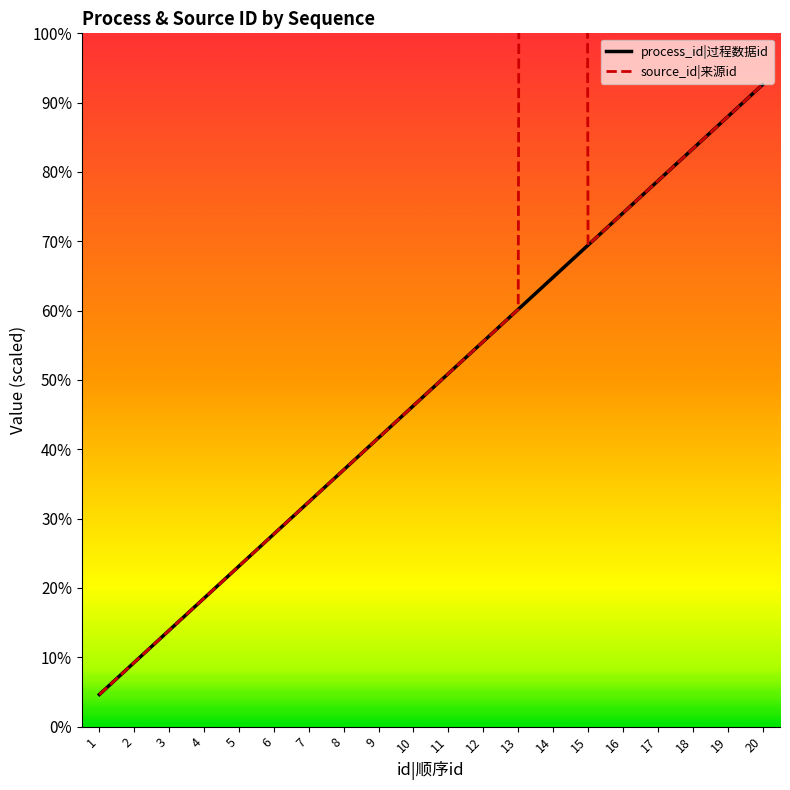

What is the maximum value shown in the chart?

13300